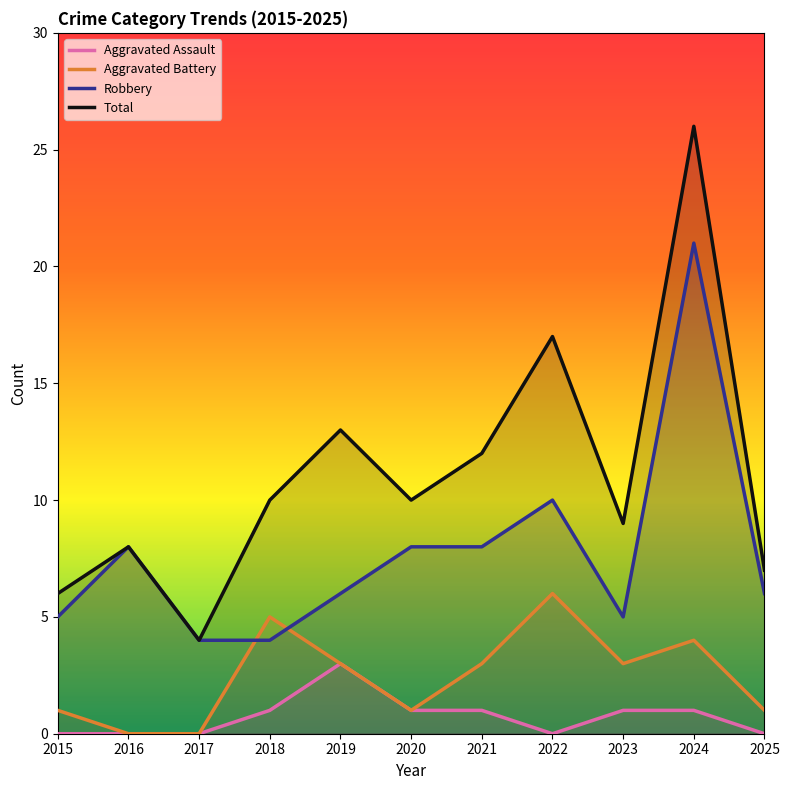

What is the highest value of the Aggravated Assault series?

3